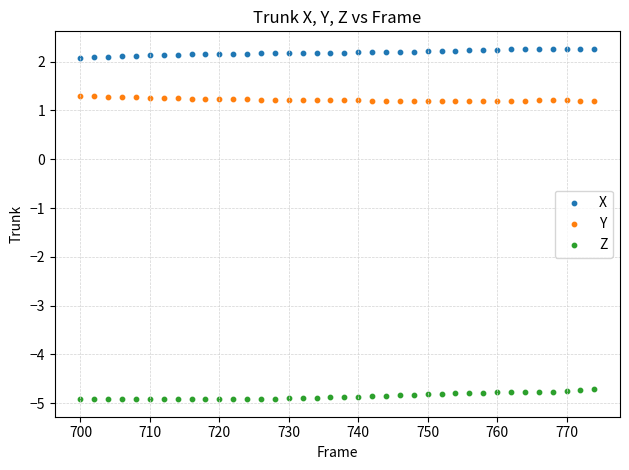

What are all the series names shown in the legend?

X, Y, Z